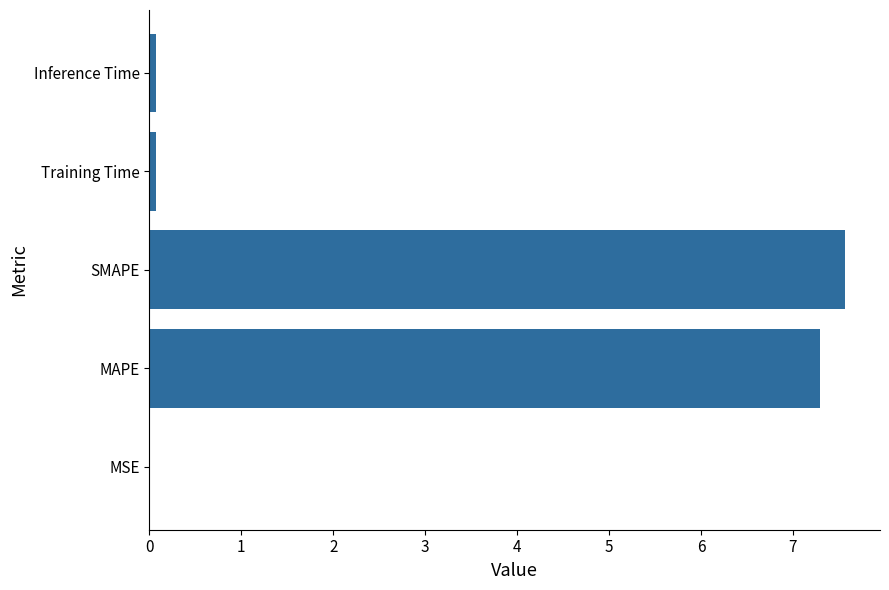

Count the number of data series in this chart.

1